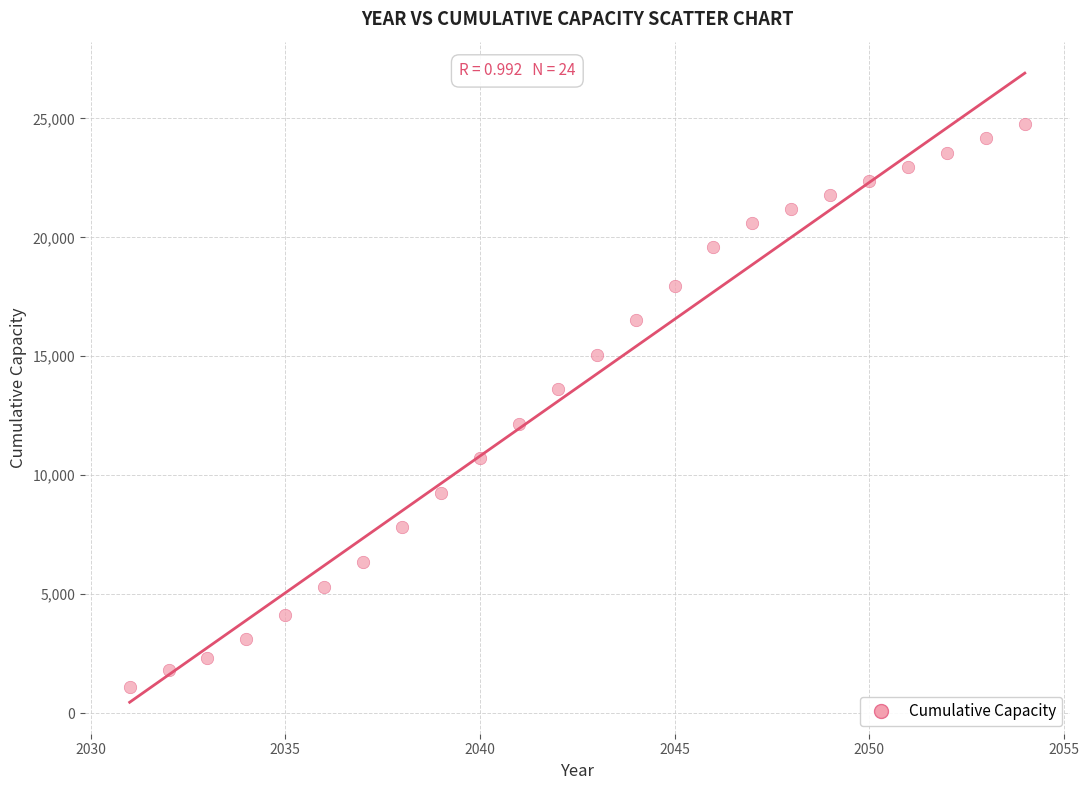

What is the range of X values (max minus min)?

23.0